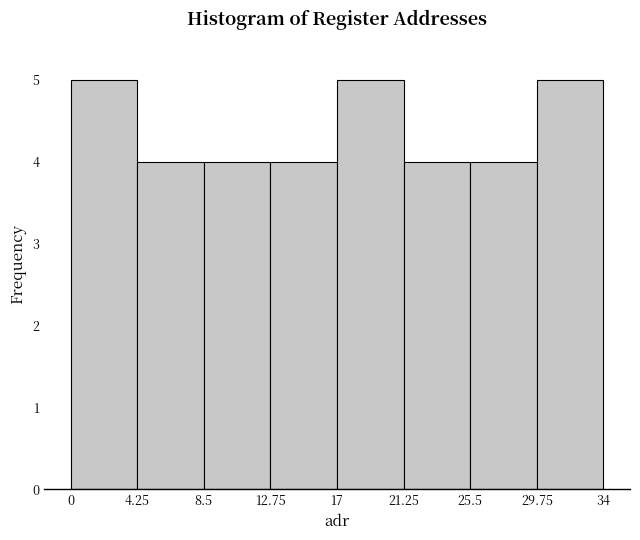

How tall is the bar that spans 4.25 to 8.5 on the x-axis? The values are not printed on the chart, so give them approximately, as read against the axis.

4